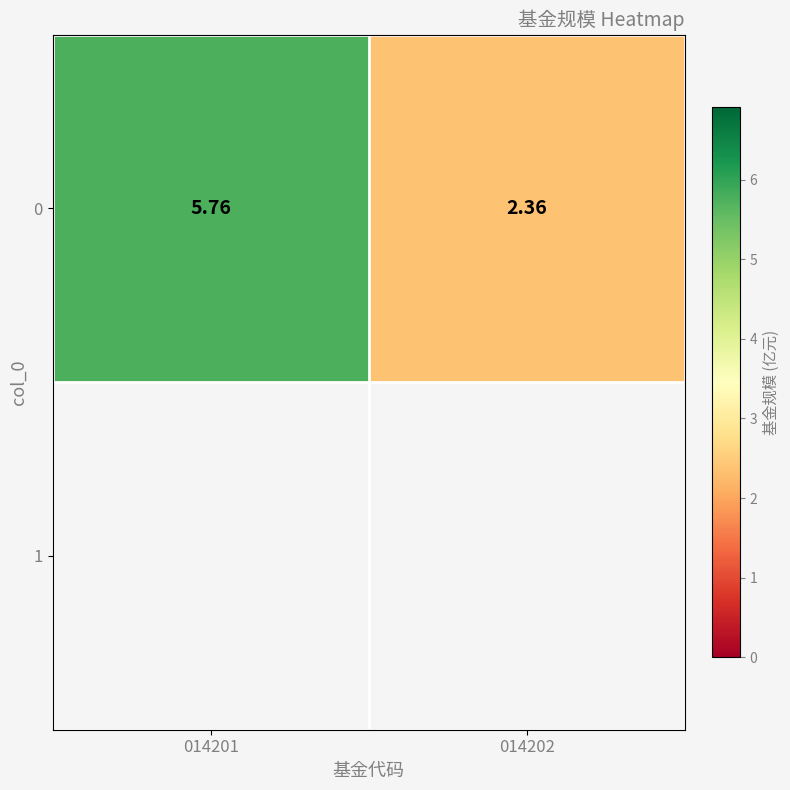

What is the ratio of the value at 014201 to the value at 014202?

2.4